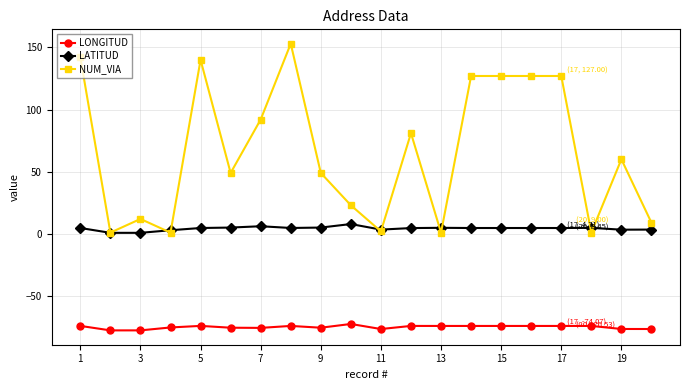

List the series in order of their overall mean, highest first.

NUM_VIA, LATITUD, LONGITUD